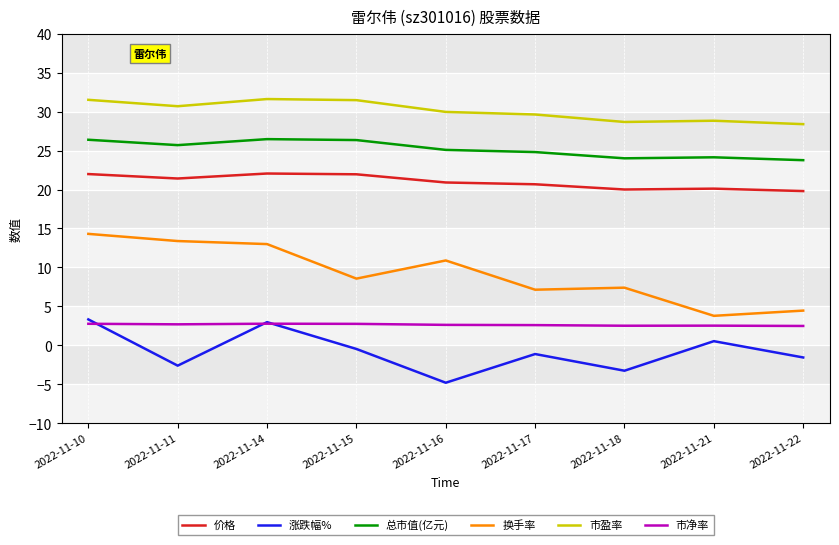

What is the smallest value displayed?

-4.8